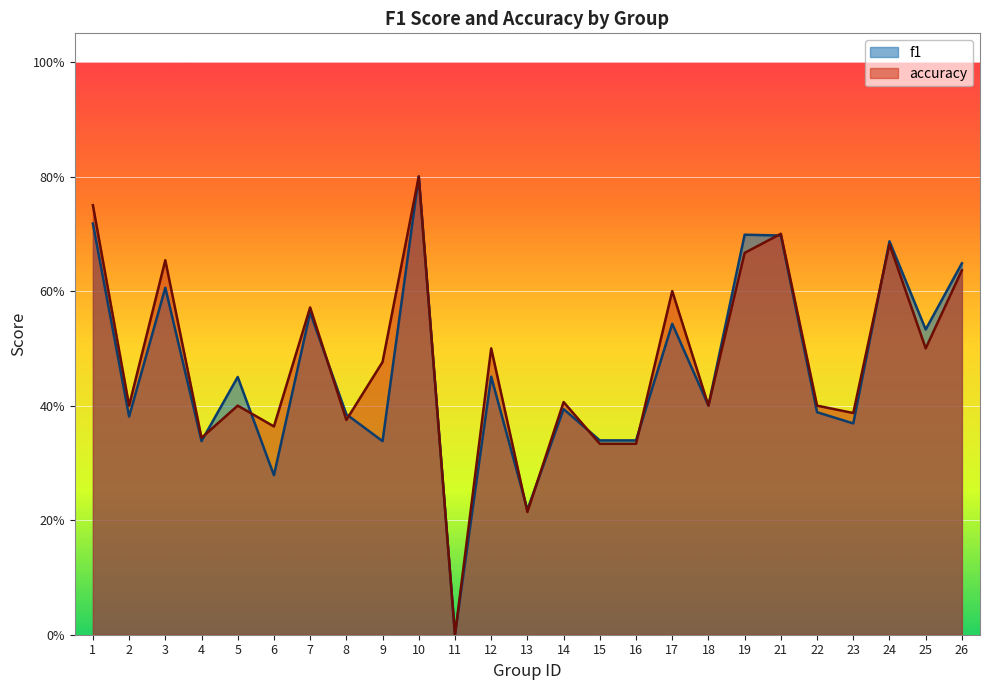

At which label does f1 reach its minimum?

11